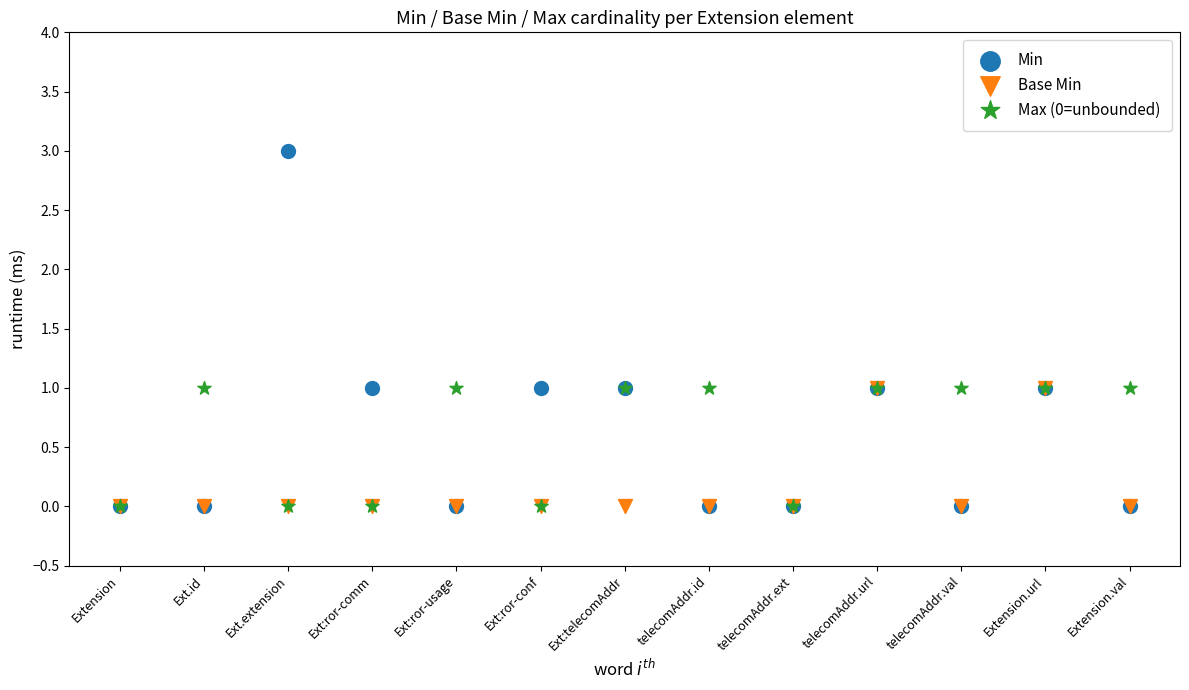

What are all the series names shown in the legend?

Min, Base Min, Max (0=unbounded)